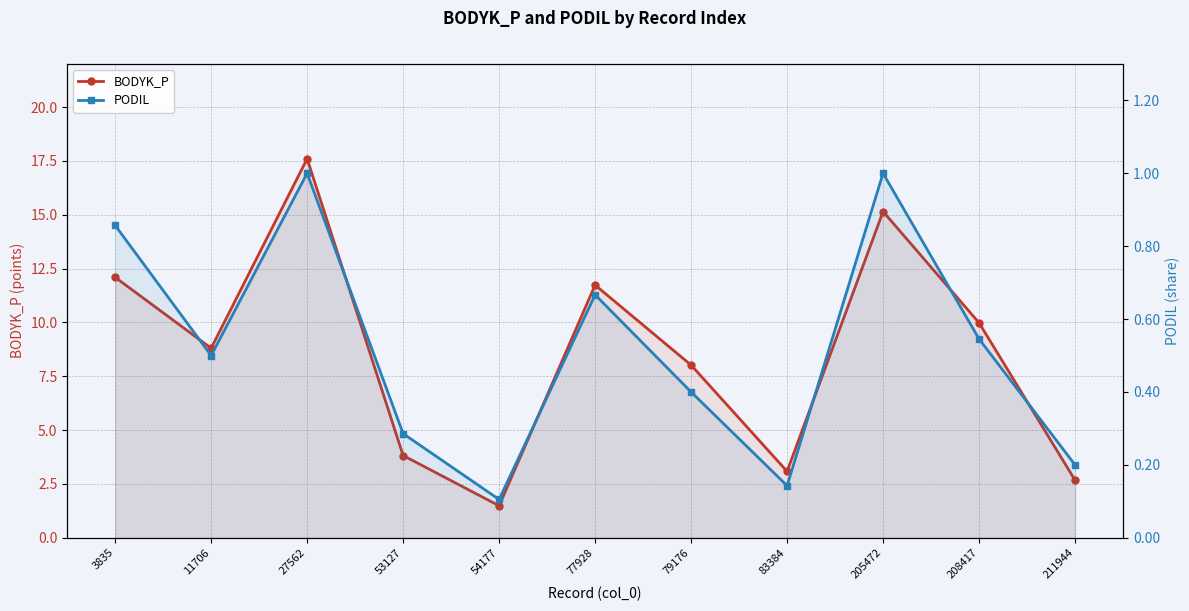

True or false: BODYK_P and PODIL cross at least once.

False